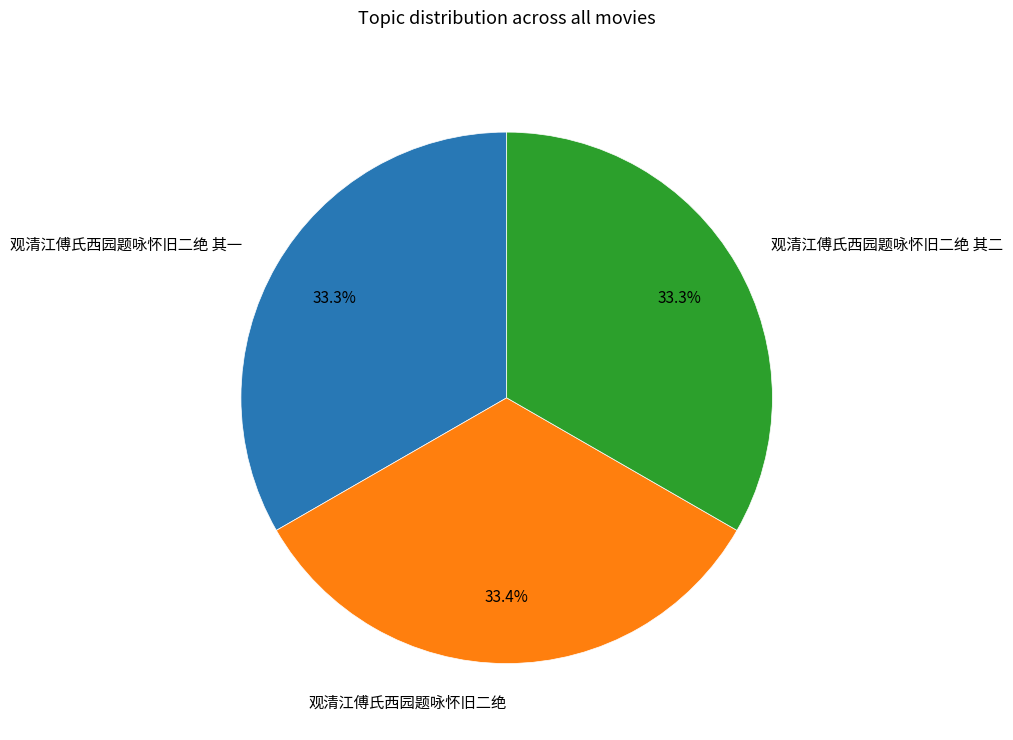

What is the ratio of the value at 观清江傅氏西园题咏怀旧二绝 其一 to the value at 观清江傅氏西园题咏怀旧二绝 其二?

1.0